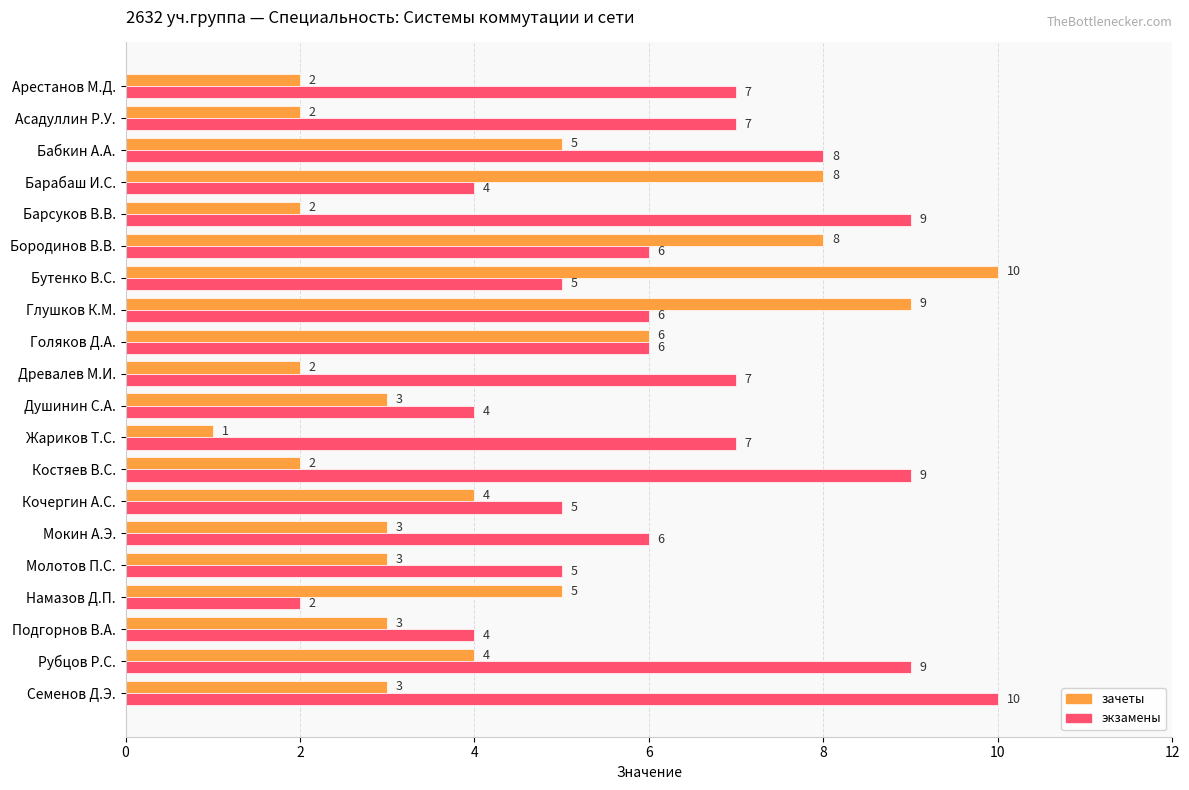

Rank the series by their average value, from highest to lowest.

экзамены, зачеты